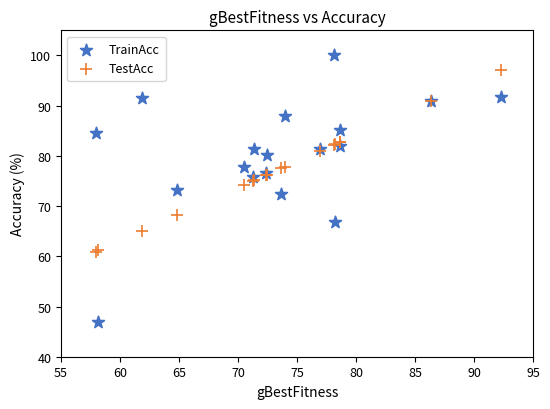

Which series contains the highest Y value?

TrainAcc